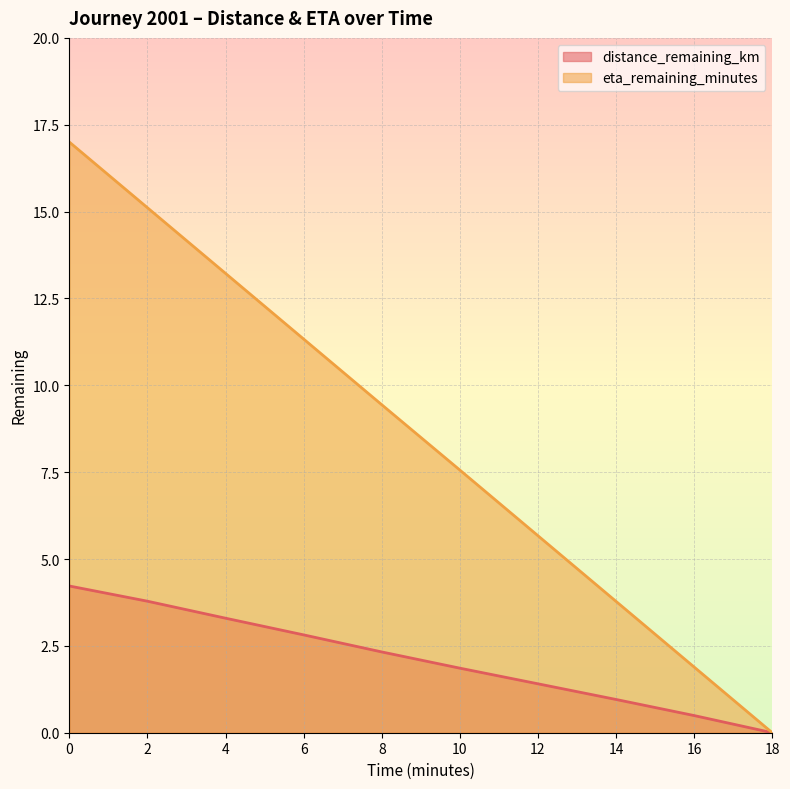

Which series has the largest total across all categories?

eta_remaining_minutes